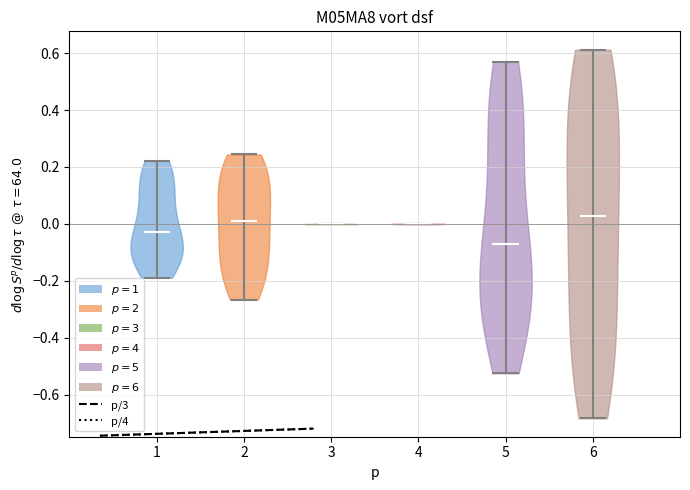

Reading left to right, read every violin against the y-axis: where its median line is, and the lowest and highest points it reaches. The values are not printed on the chart, so give them approximately, as read against the axis.

1: median line -0.02, lowest point -0.18, highest point 0.22
2: median line 0.00, lowest point -0.26, highest point 0.24
3: median line 0.00, lowest point 0.00, highest point 0.00
4: median line 0.00, lowest point 0.00, highest point 0.00
5: median line -0.08, lowest point -0.52, highest point 0.56
6: median line 0.02, lowest point -0.68, highest point 0.62